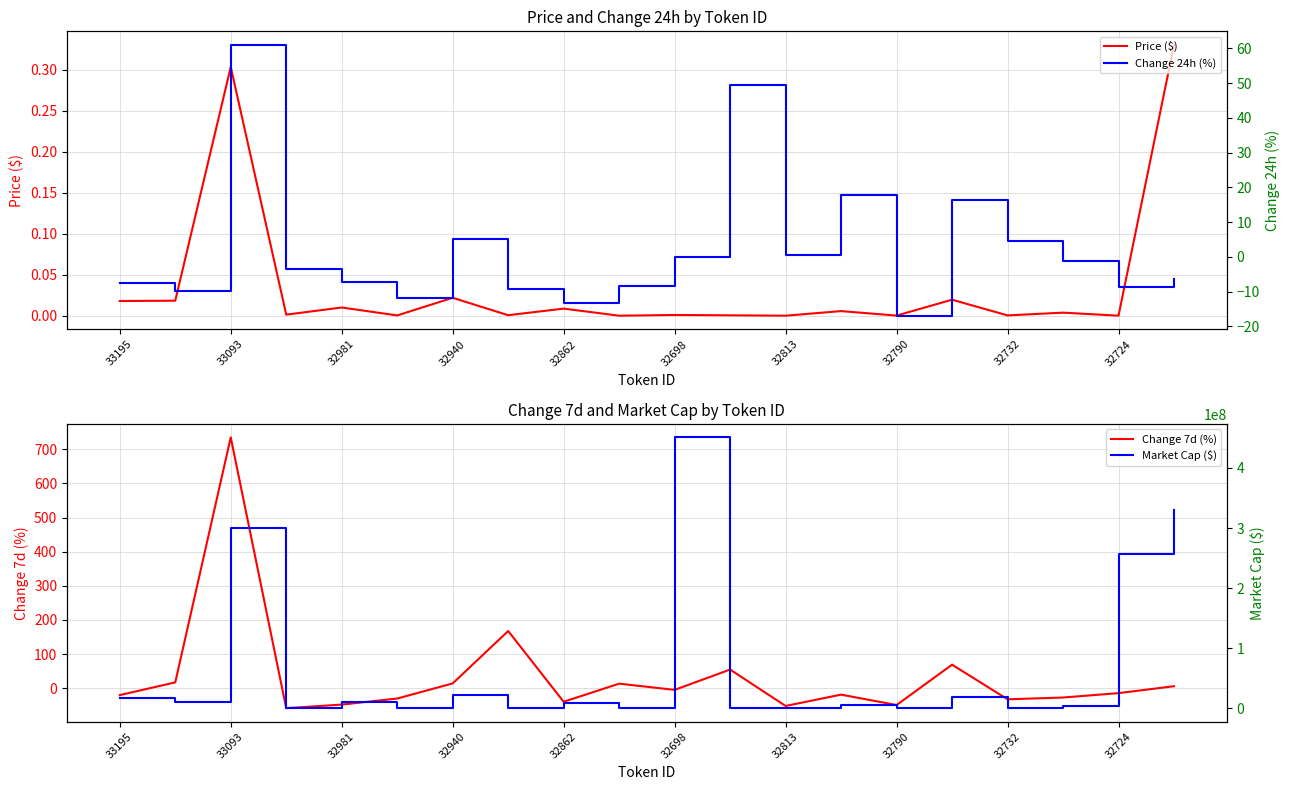

Count the number of data series in this chart.

4